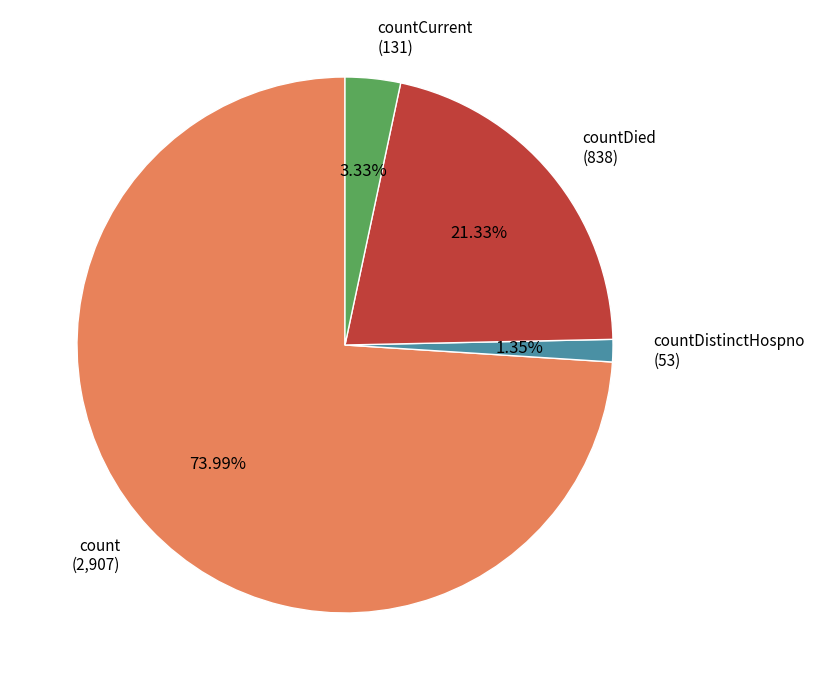

Is there a majority slice in this chart?

Yes